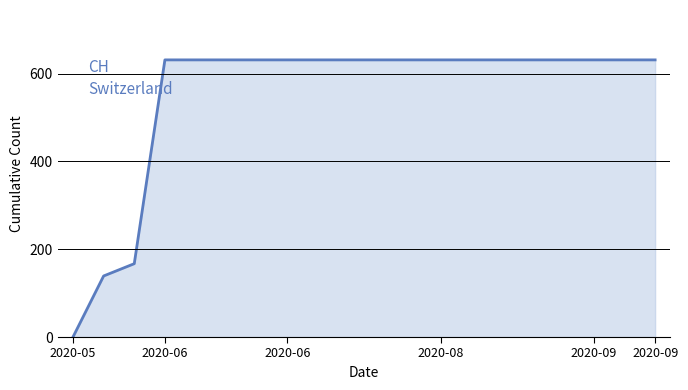

What is the difference between the maximum and minimum values?

631